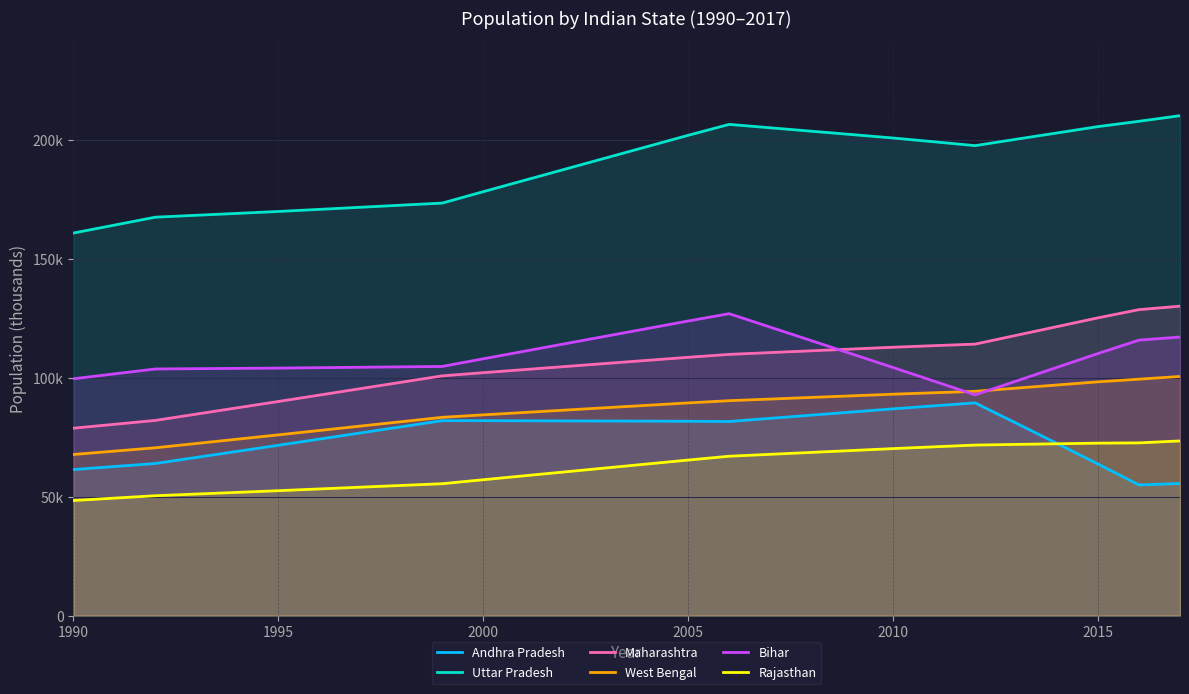

Does the chart display data point markers on the line(s)?

No